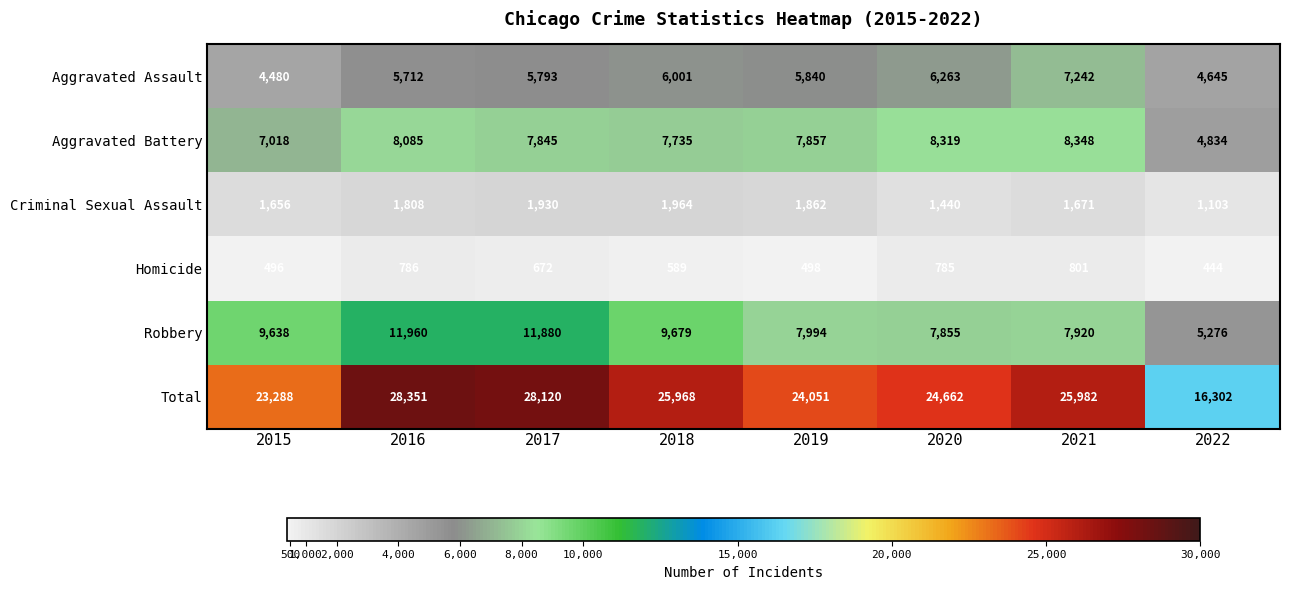

At which label is Robbery closest to 8618?

2019